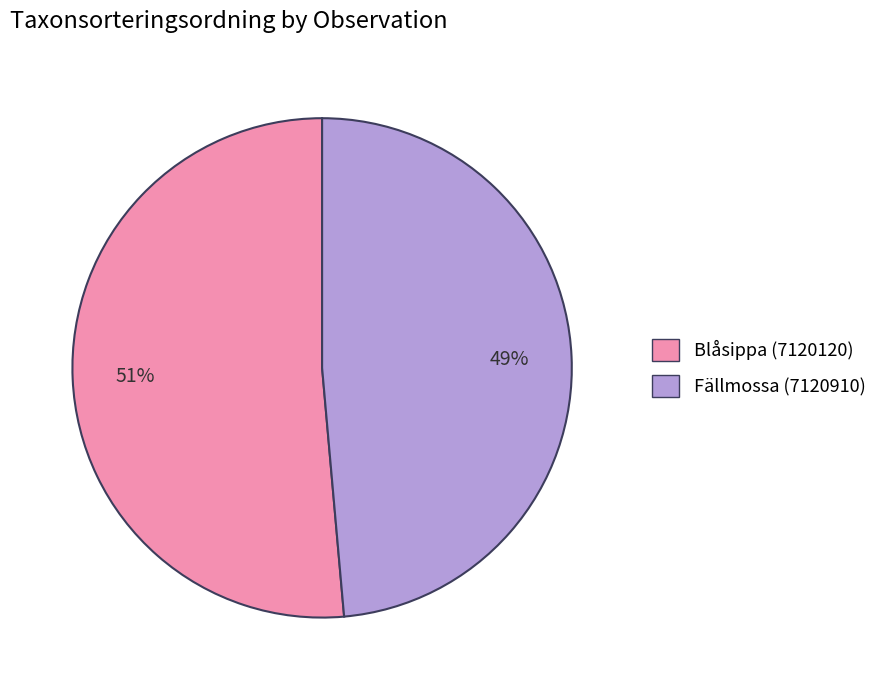

The Blåsippa (7120120) slice represents 39% of the pie. True or false?

False